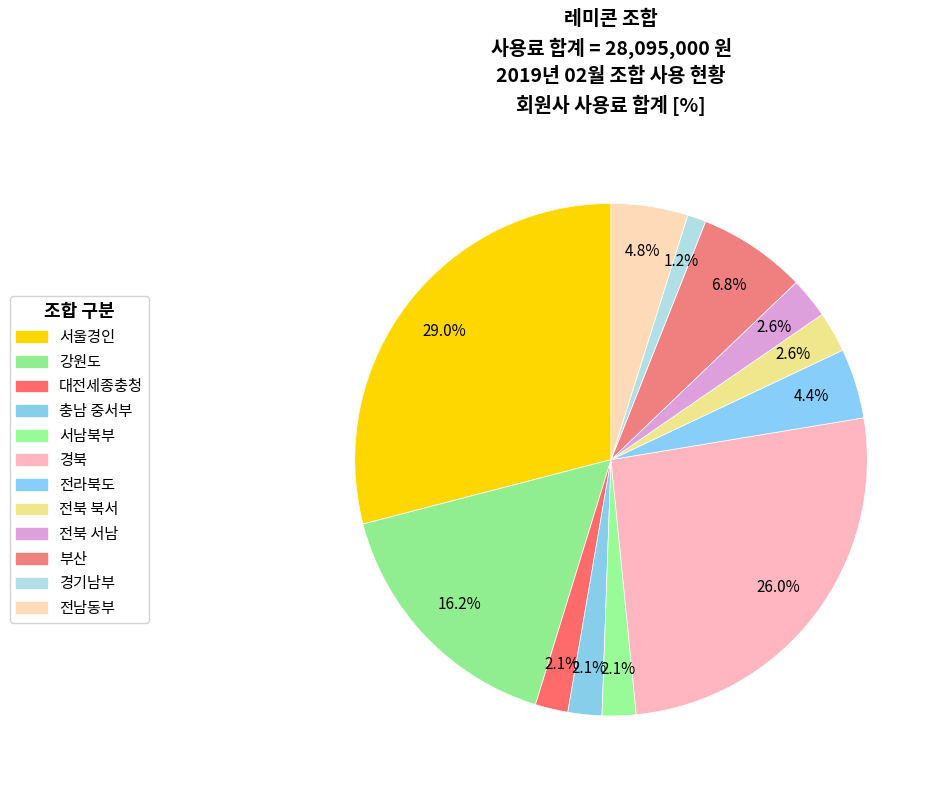

Between 경기남부 and 전남동부, which is larger?

전남동부